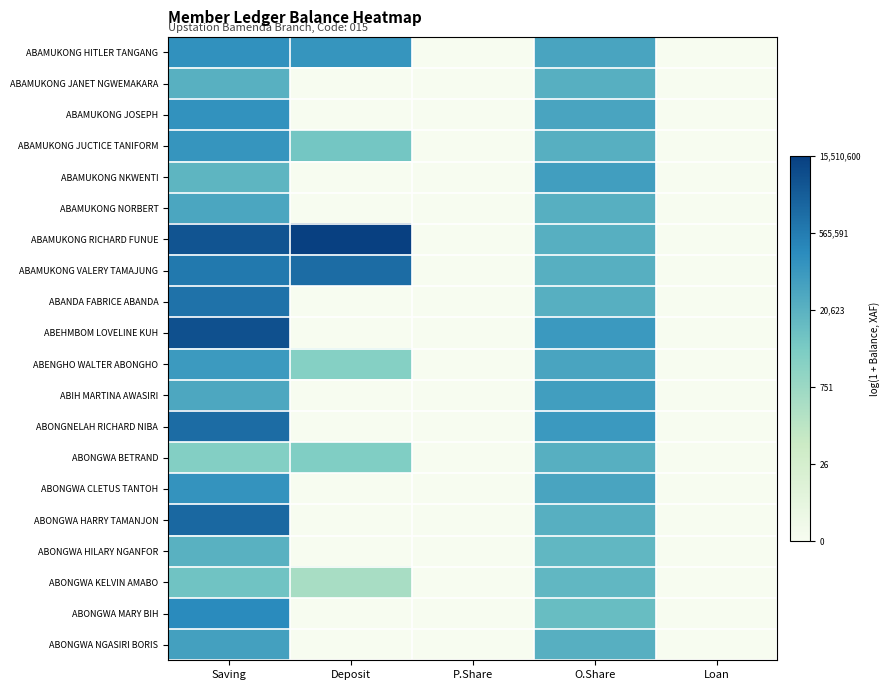

Which category has the highest value across all series?

Deposit